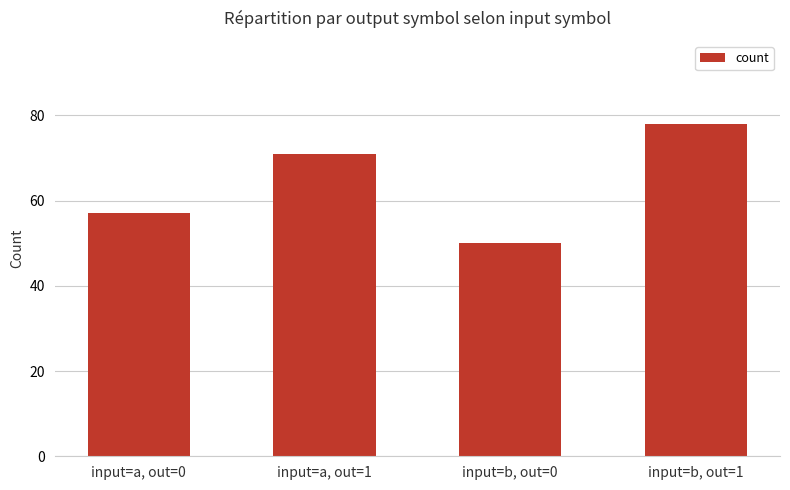

Reading left to right, what are all the values shown in this chart?

input=a, out=0=57	input=a, out=1=71	input=b, out=0=50	input=b, out=1=78